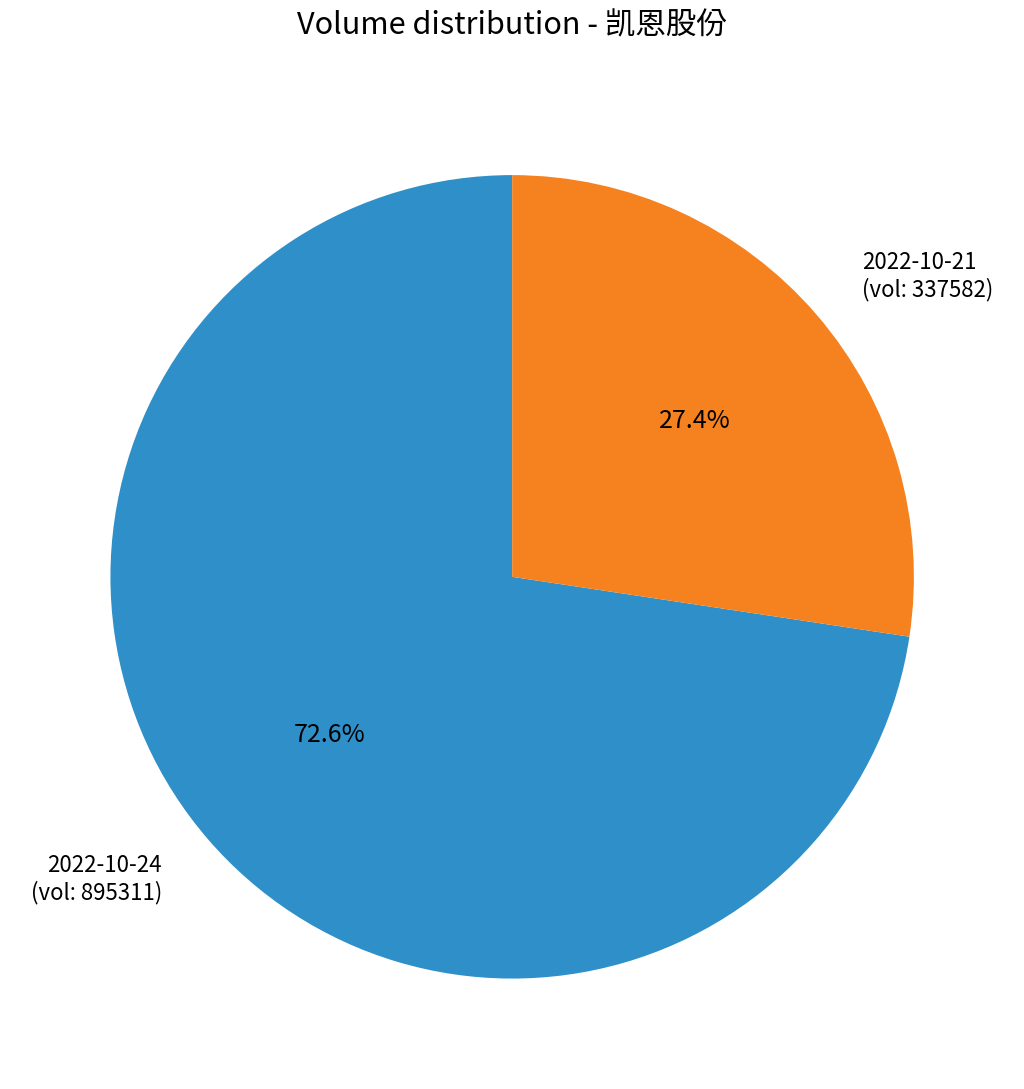

Does any single category account for the majority?

Yes